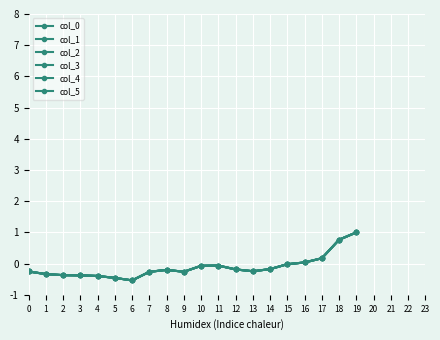

At which category does col_3 reach its first local valley?

6